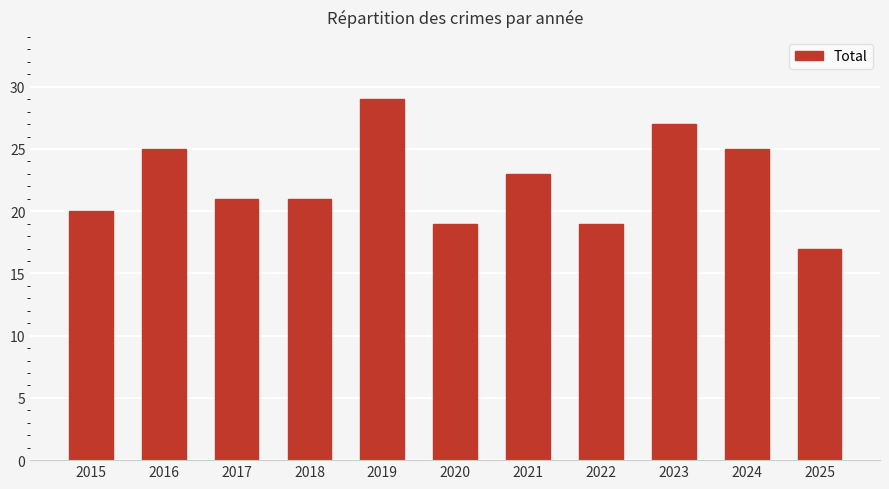

Reading left to right, extract all data points from this chart.

2015=20	2016=25	2017=21	2018=21	2019=29	2020=19	2021=23	2022=19	2023=27	2024=25	2025=17